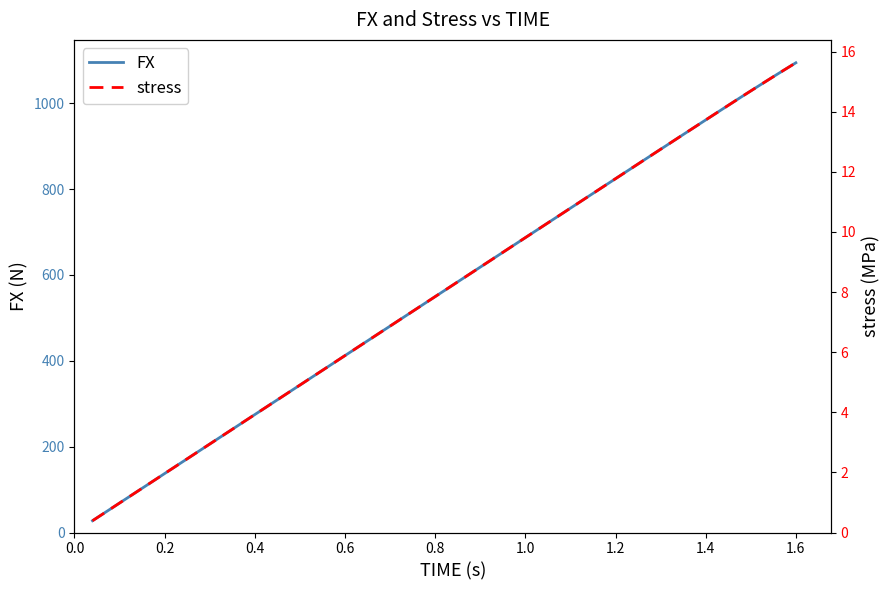

True or false: FX has more than 2 interior local peaks.

False